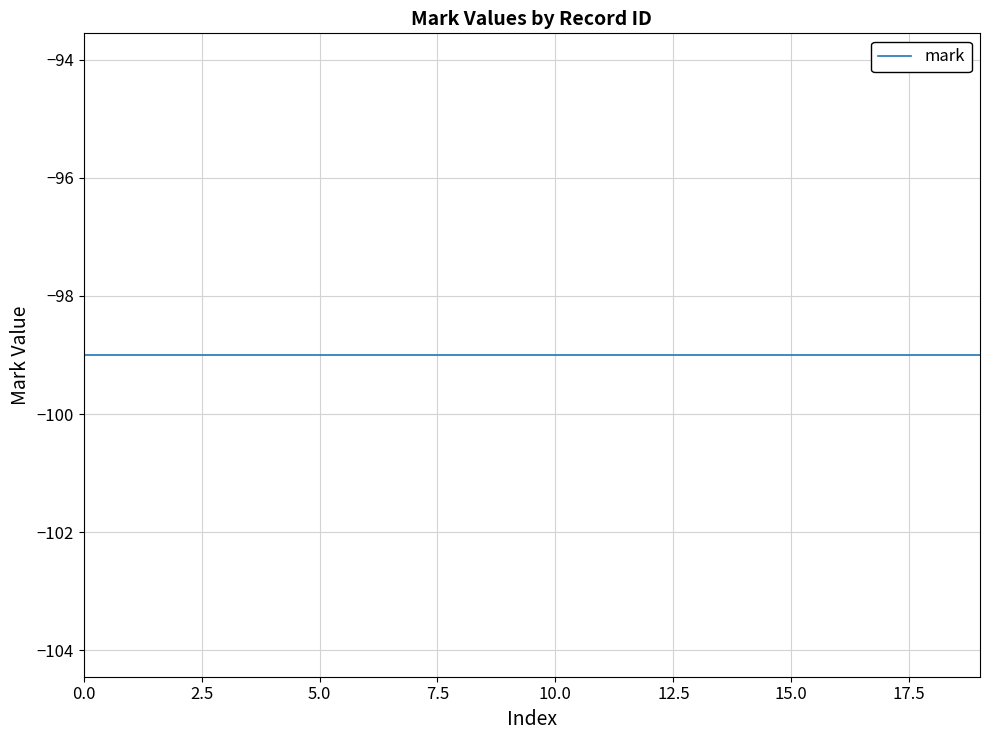

Reading left to right, what are all the values shown in this chart?

mark: 2263096=-99	994199=-99	2815074=-99	1960531=-99	5278180=-99	5320764=-99	510985=-99	1465778=-99	4179069=-99	705167=-99	2457510=-99	5226592=-99	2079636=-99	3610379=-99	1653510=-99	3424877=-99	1439706=-99	5325213=-99	2806139=-99	1916227=-99
col_0_vals: 2263096=2263096	994199=994199	2815074=2815074	1960531=1960531	5278180=5278180	5320764=5320764	510985=510985	1465778=1465778	4179069=4179069	705167=705167	2457510=2457510	5226592=5226592	2079636=2079636	3610379=3610379	1653510=1653510	3424877=3424877	1439706=1439706	5325213=5325213	2806139=2806139	1916227=1916227